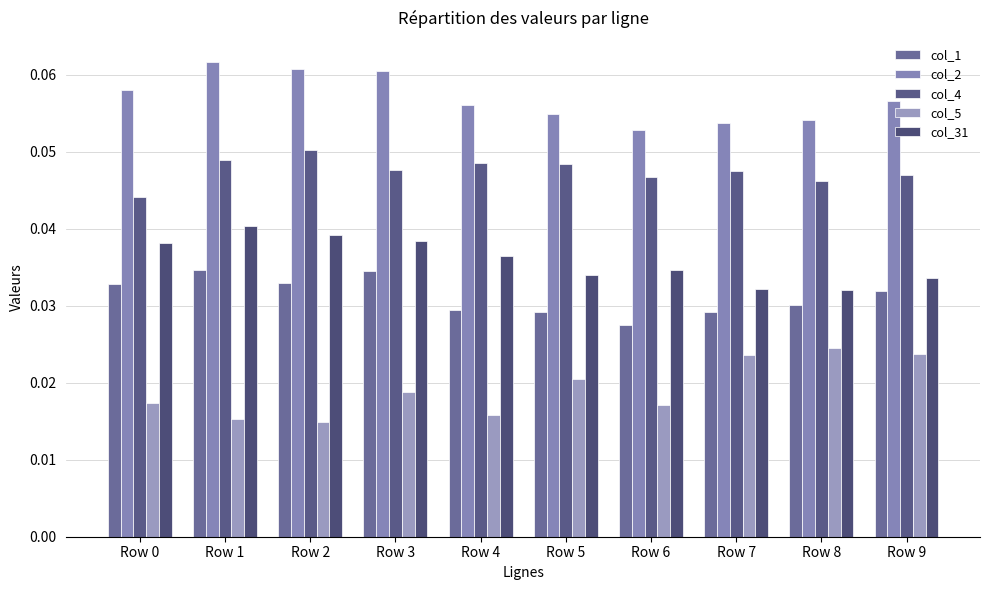

What is the sum of the col_2 values at Row 8 and Row 9?

0.1